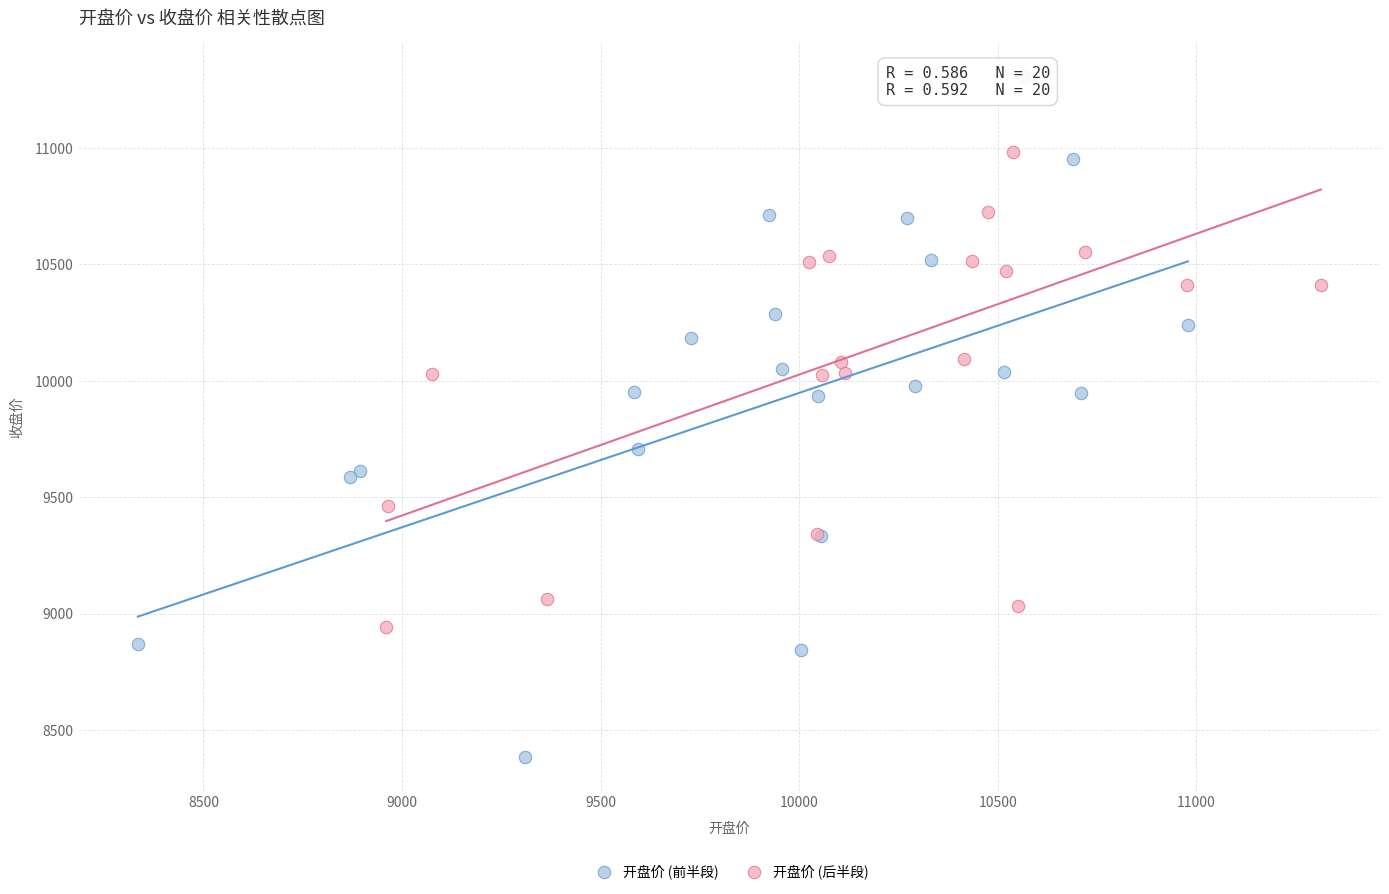

Which series reaches the minimum Y coordinate?

开盘价 (前半段)